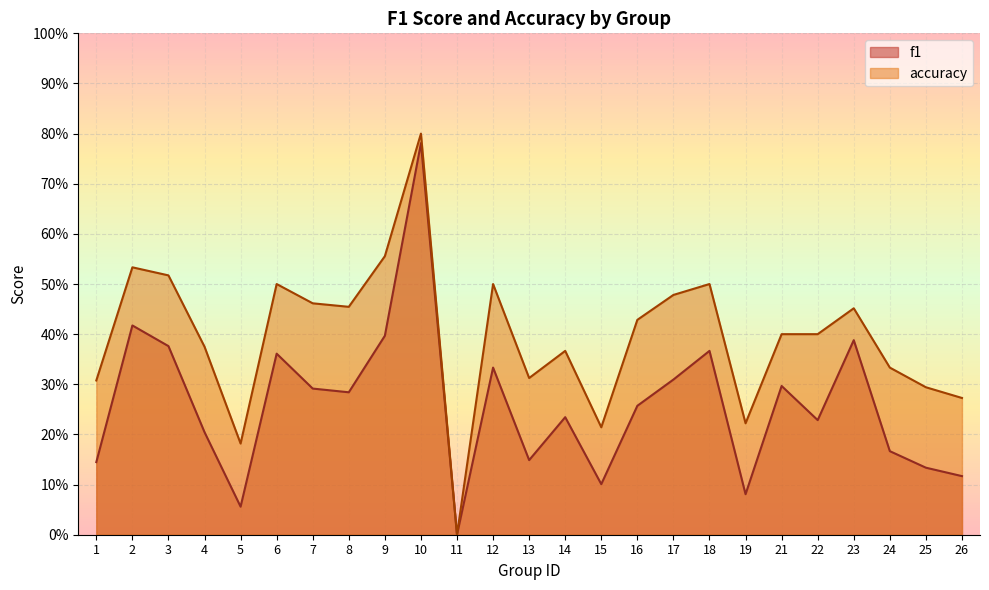

True or false: f1 and accuracy intersect in this chart.

False